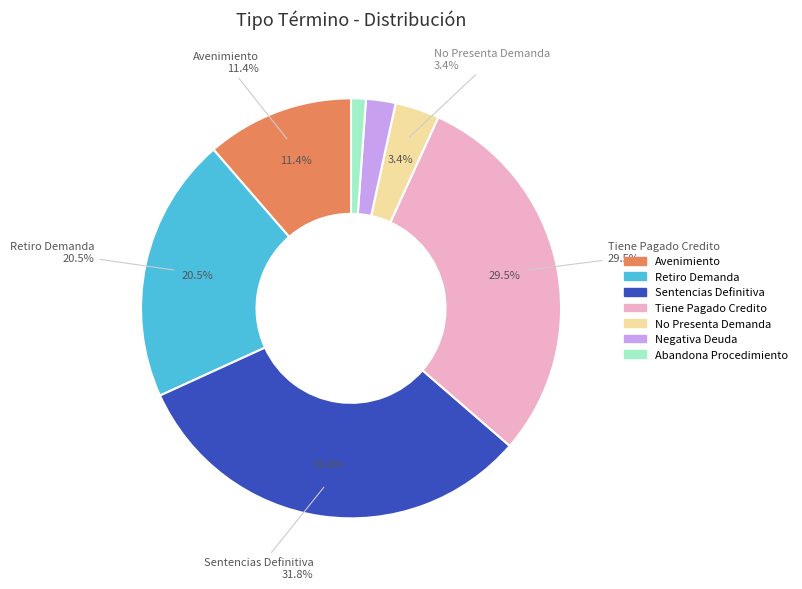

Does Abandona Procedimiento account for over 50% of the chart?

No